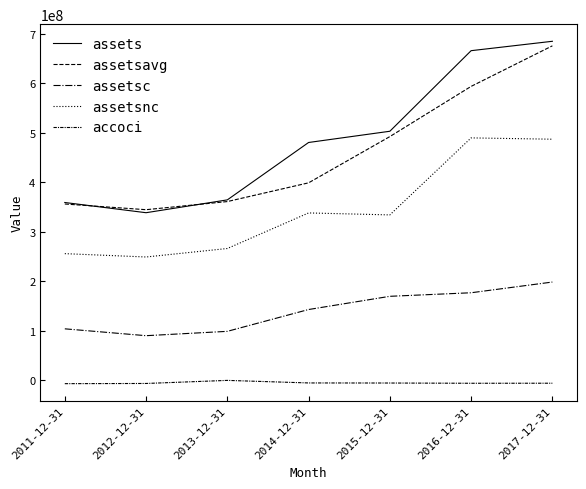

What is the difference between the assetsc values at 2011-12-31 and 2016-12-31?

72973000